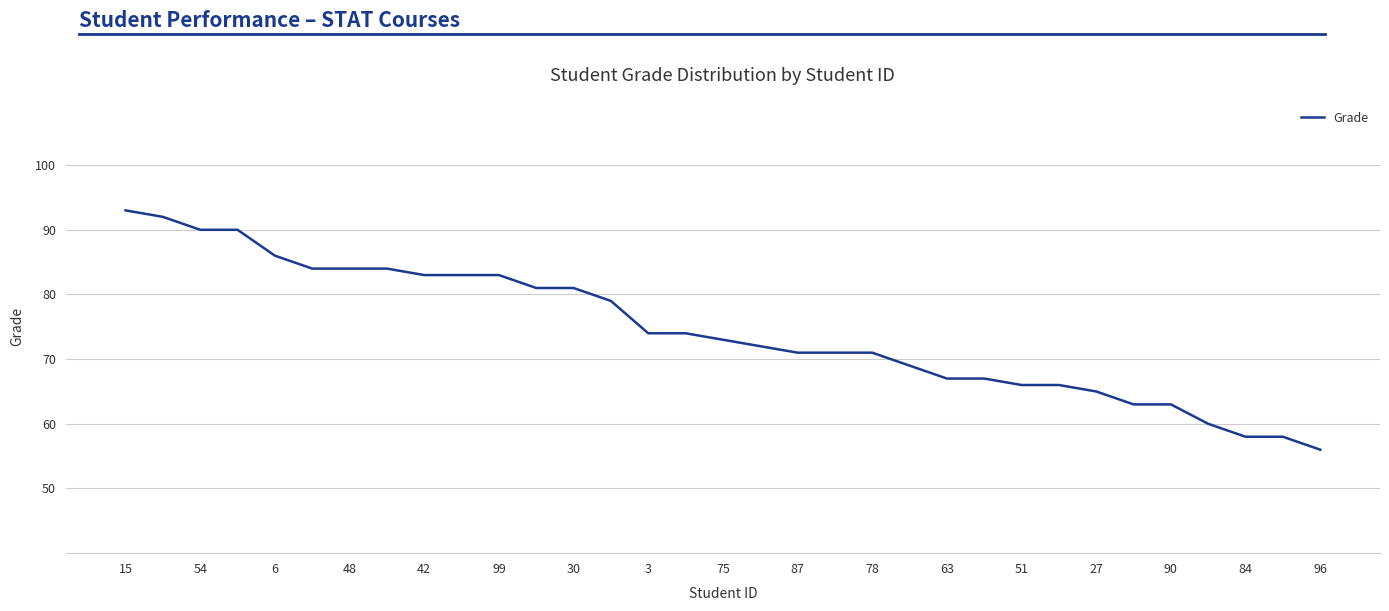

Count the number of categories in the chart.

33